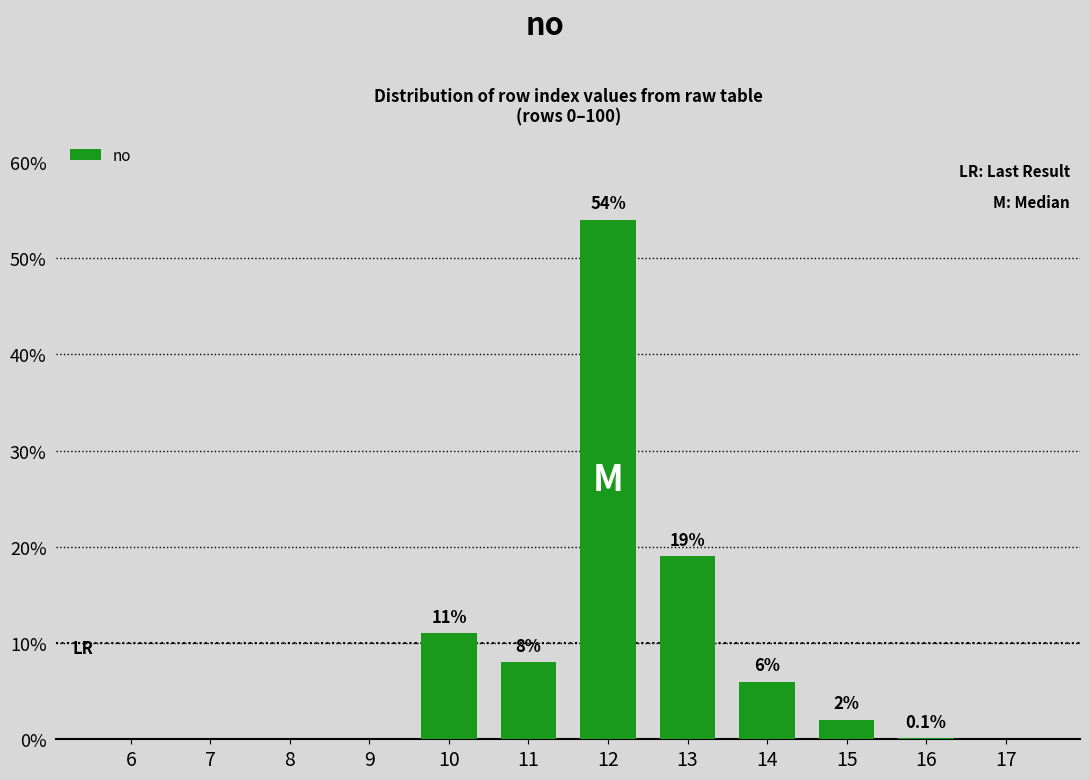

Reading right to left, extract all data points from this chart.

17=0.0	16=0.1	15=2.0	14=6.0	13=19.0	12=54.0	11=8.0	10=11.0	9=0.0	8=0.0	7=0.0	6=0.0